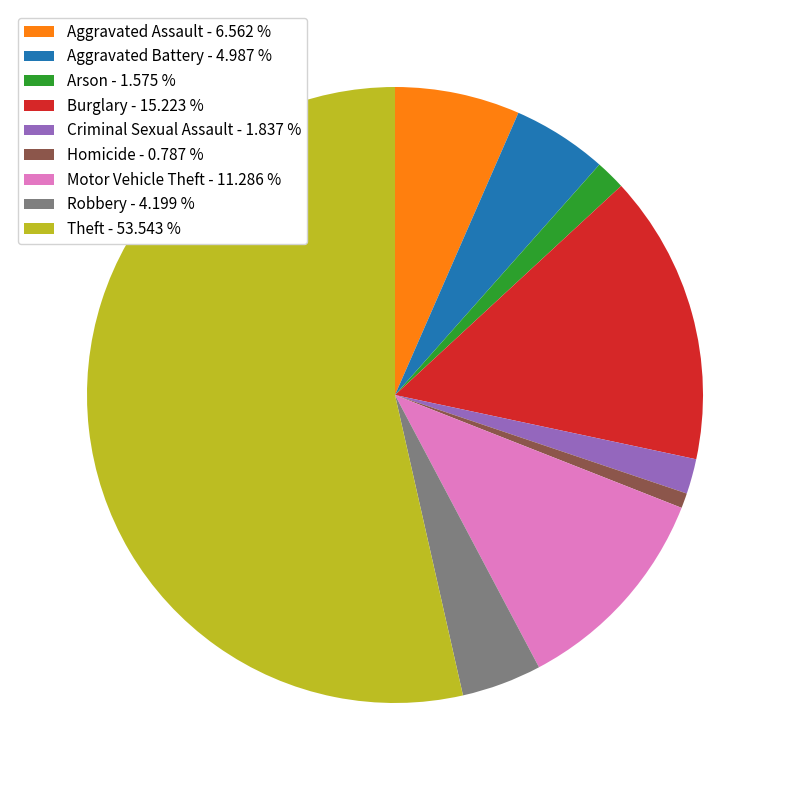

Is it true that Aggravated Assault is 1% of the pie?

False